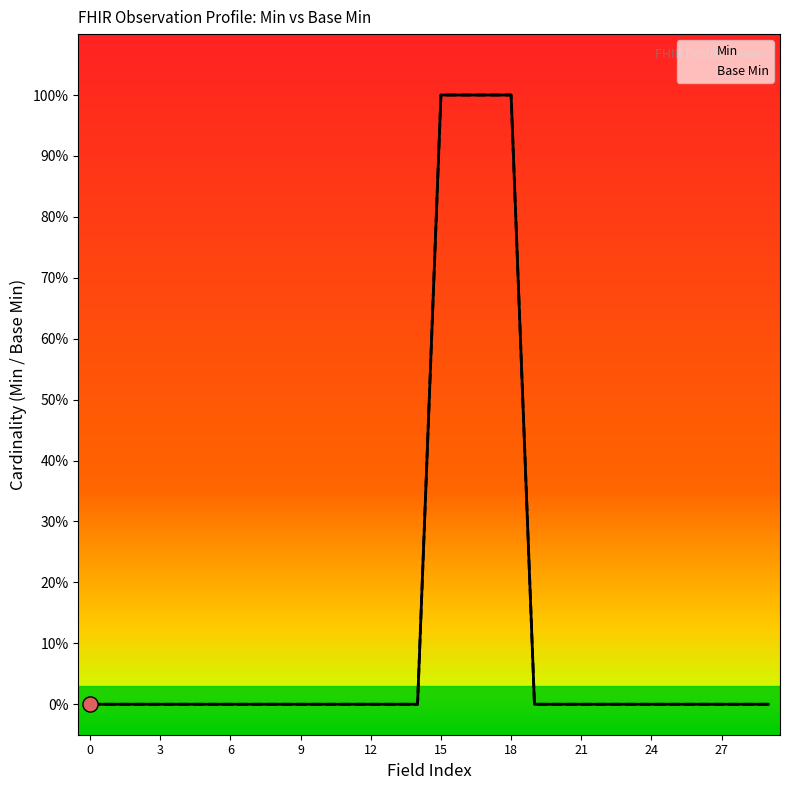

At which category is the sum across all series the highest?

15